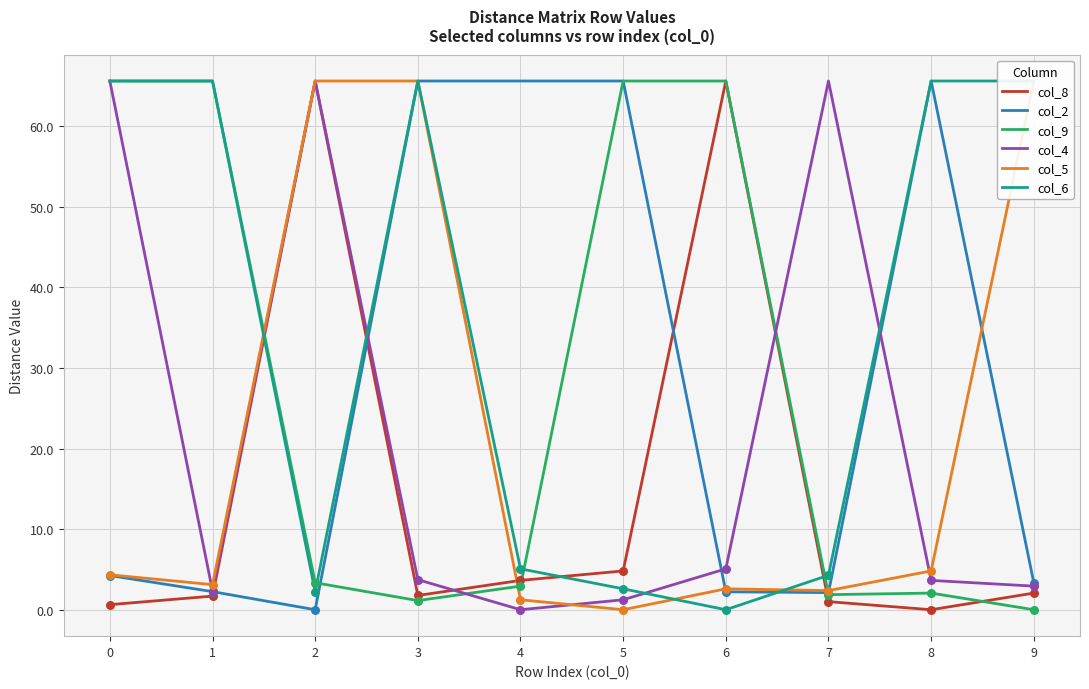

What is the total value across all series at 1?

140.6